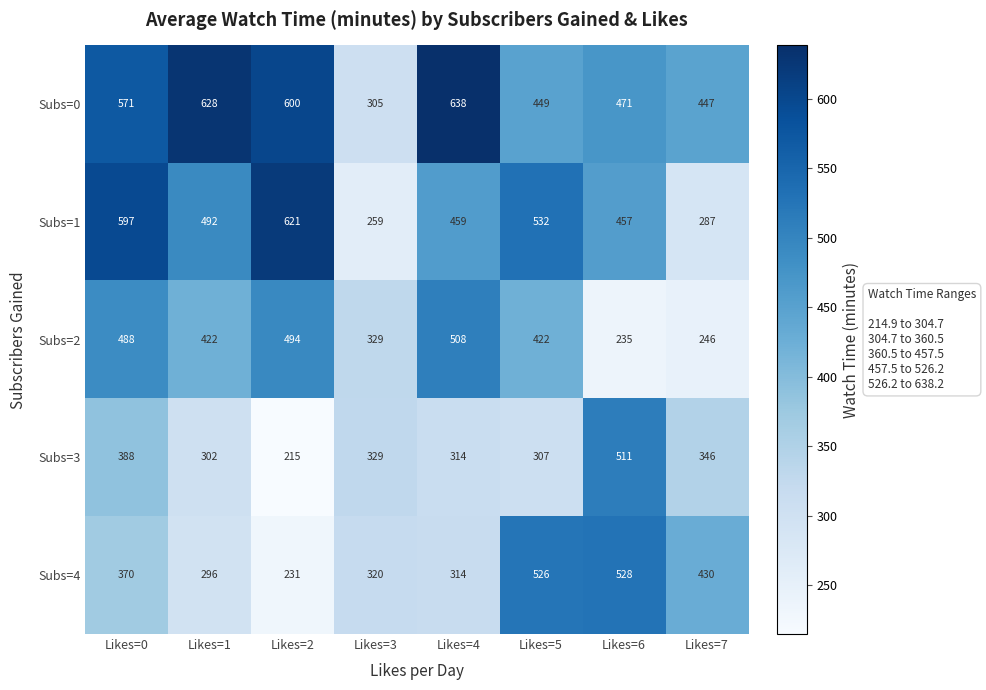

What value does the Subs=1 series have at Likes=1, to the nearest 10?

490